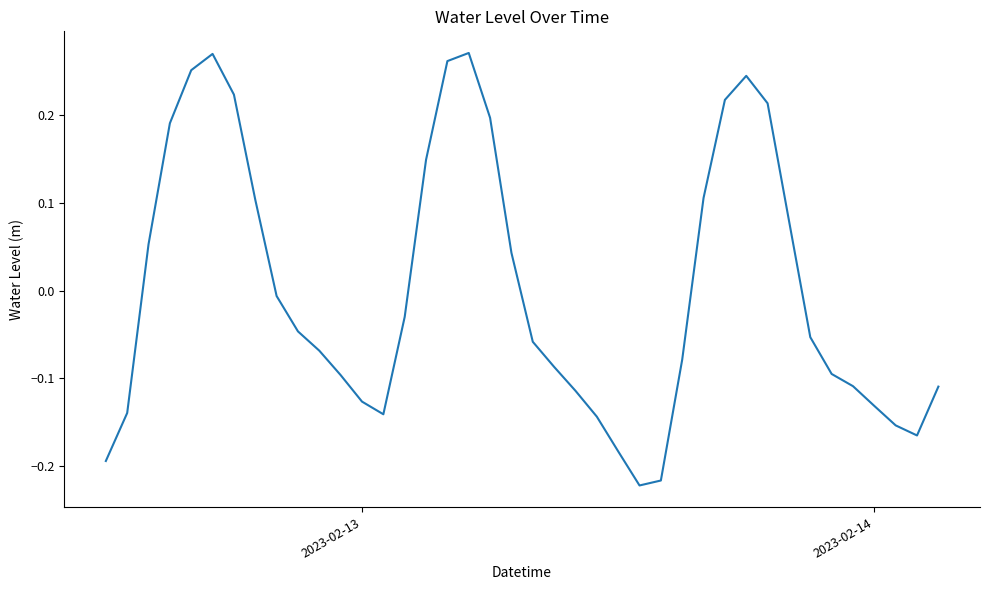

What is the difference between the maximum and minimum values?

0.5